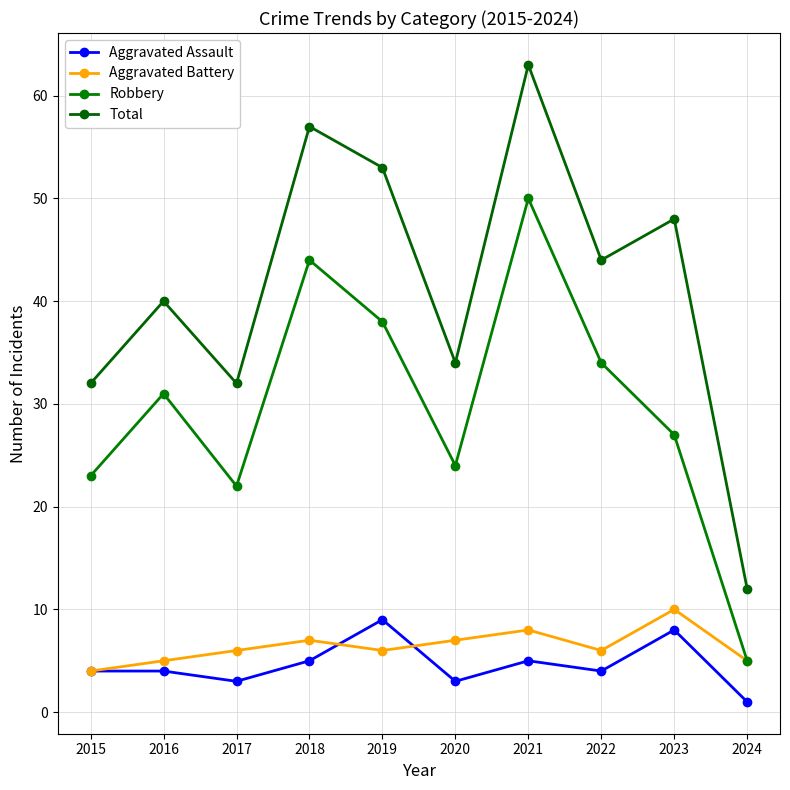

What is the difference between the Robbery values at 2021 and 2022?

16